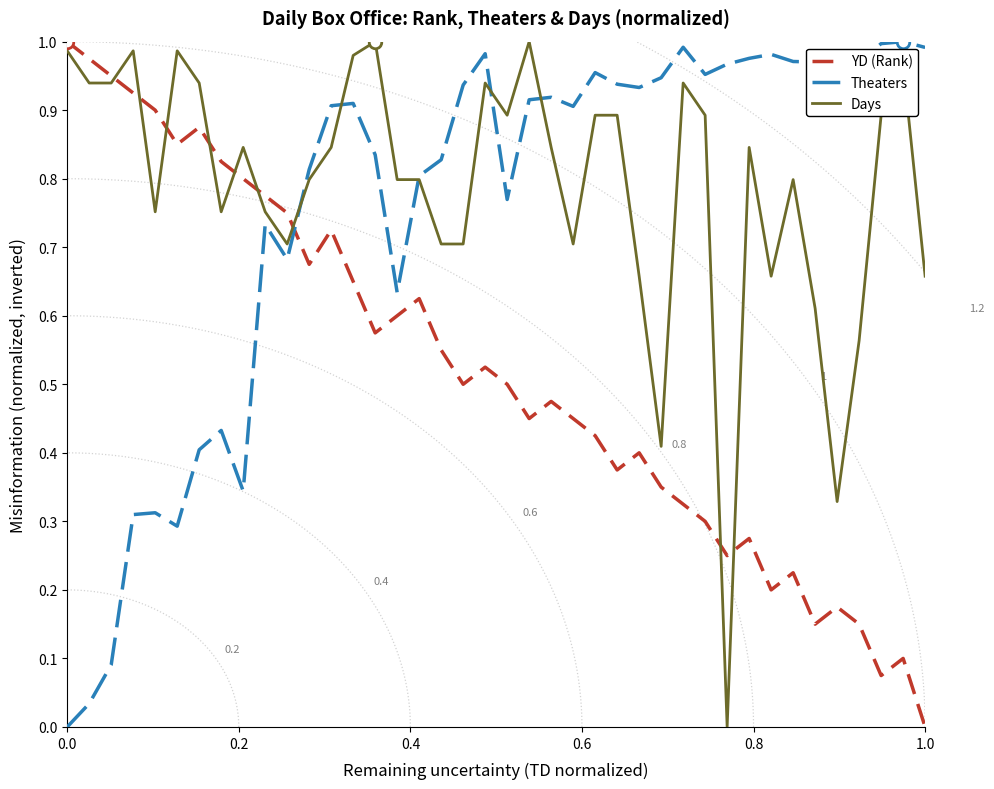

True or false: Days and YD (Rank) intersect in this chart.

True